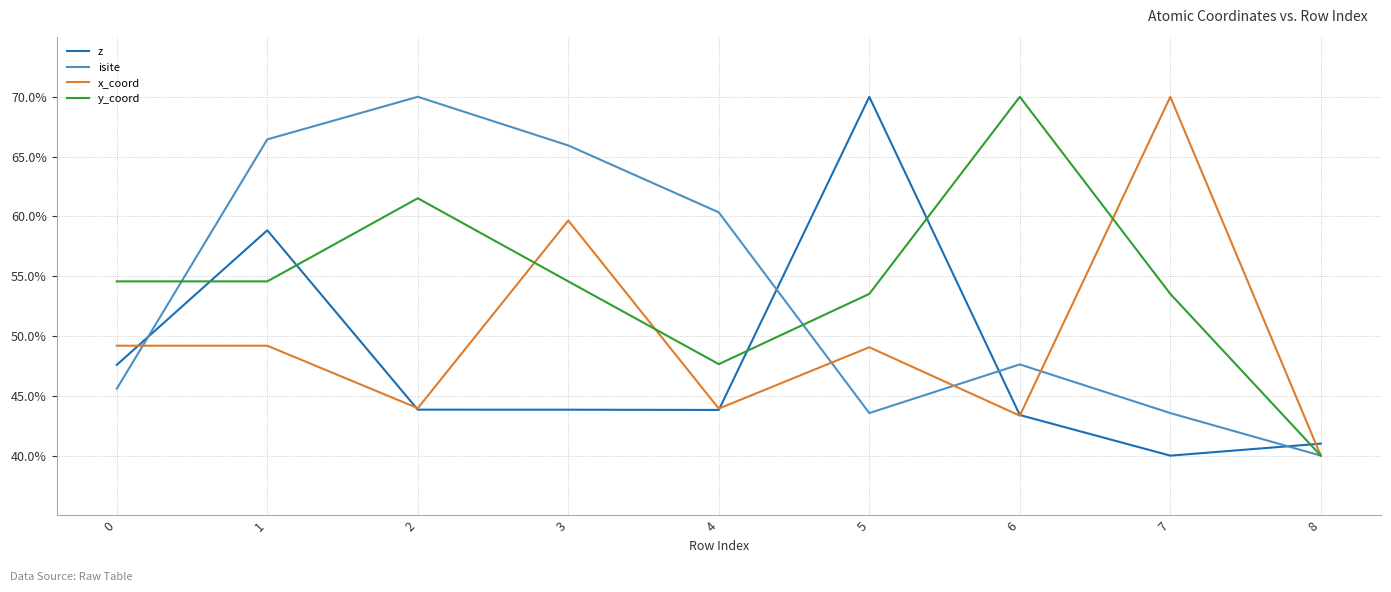

Between 2 and 8, which series saw the biggest shift?

isite